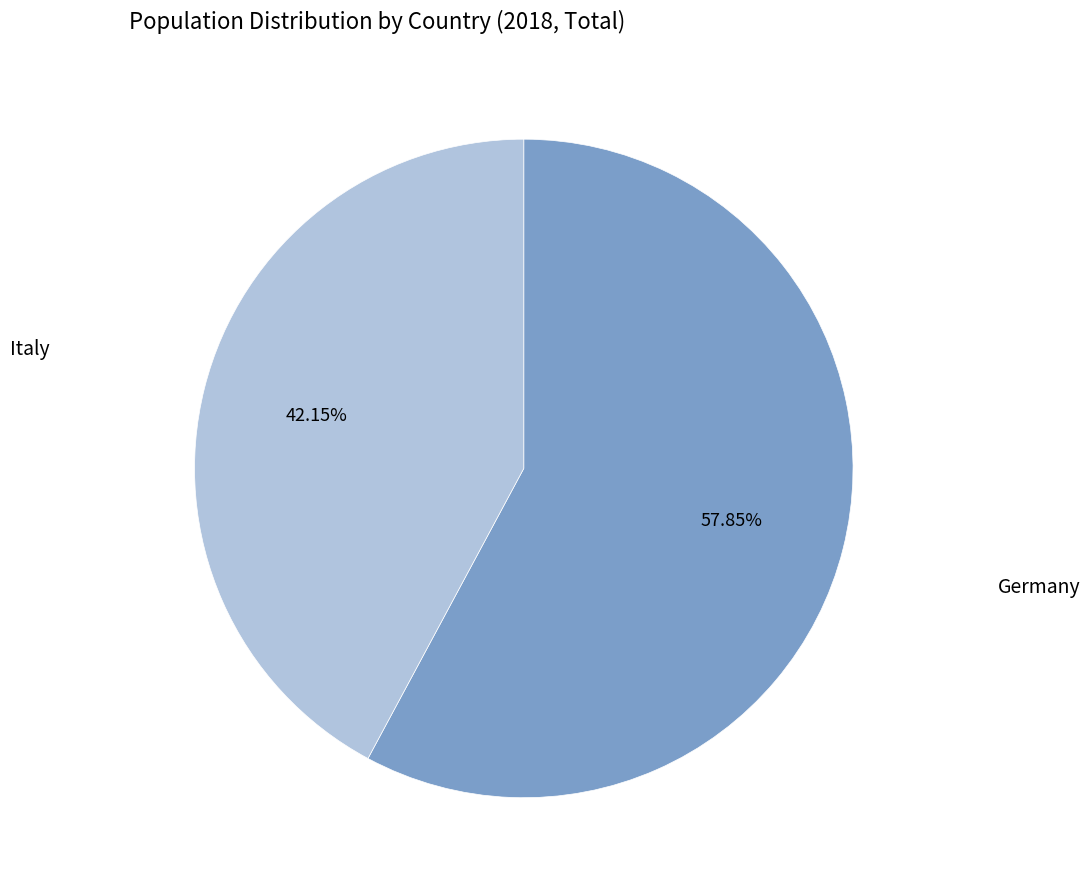

Combined, what portion of the pie is Germany and Italy?

100.0%